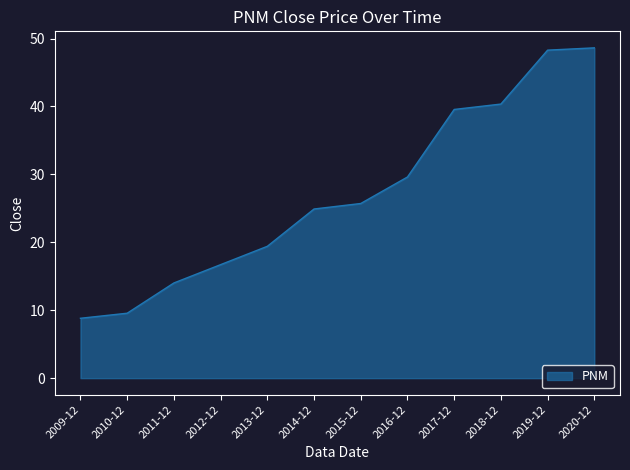

Is it true that the value at 2015-12 is 16.2?

False